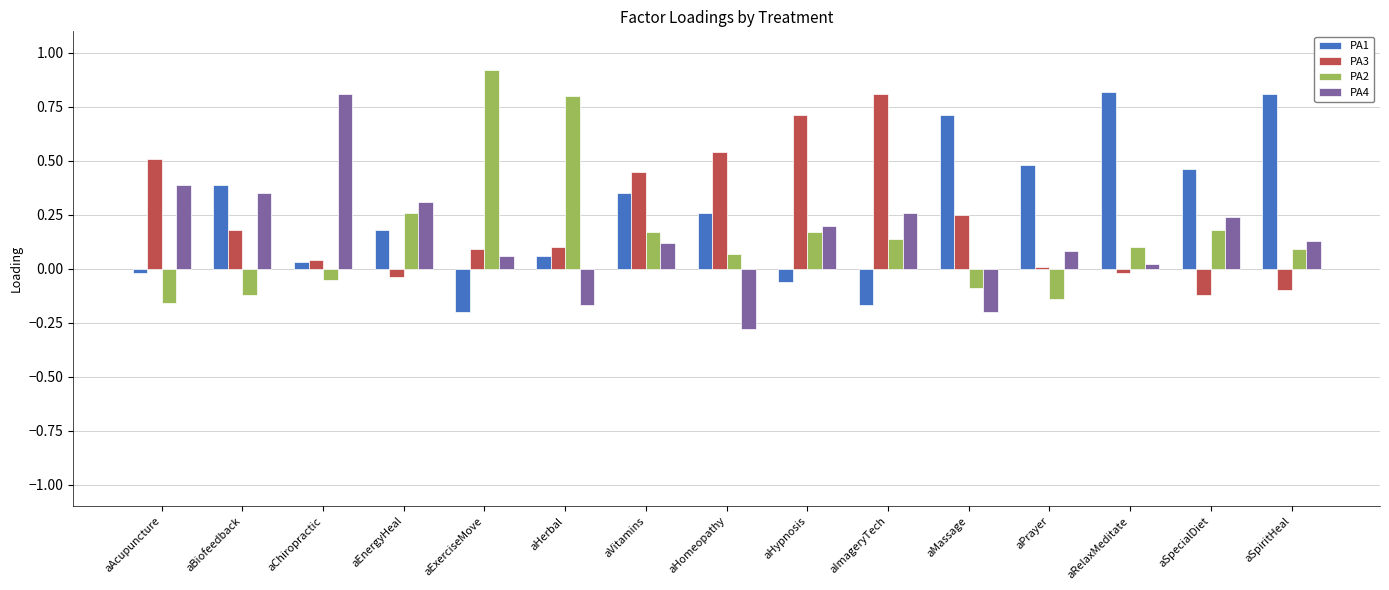

At which label does PA1 reach its minimum?

aExerciseMove